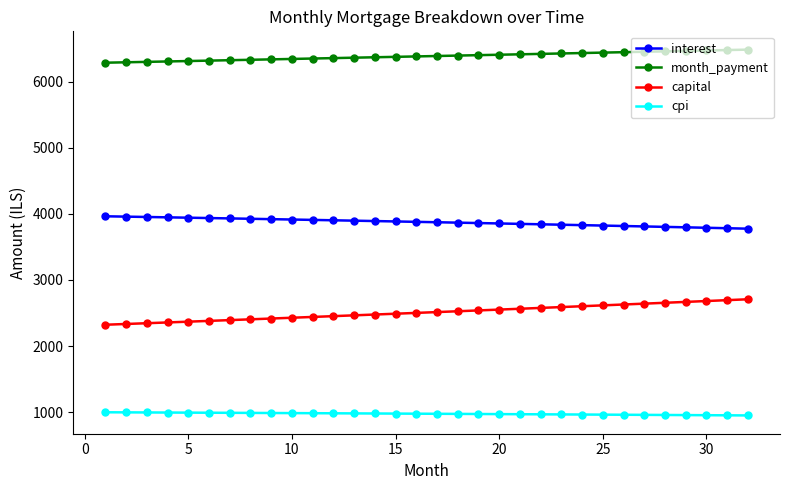

What is the minimum value for cpi?

951.0